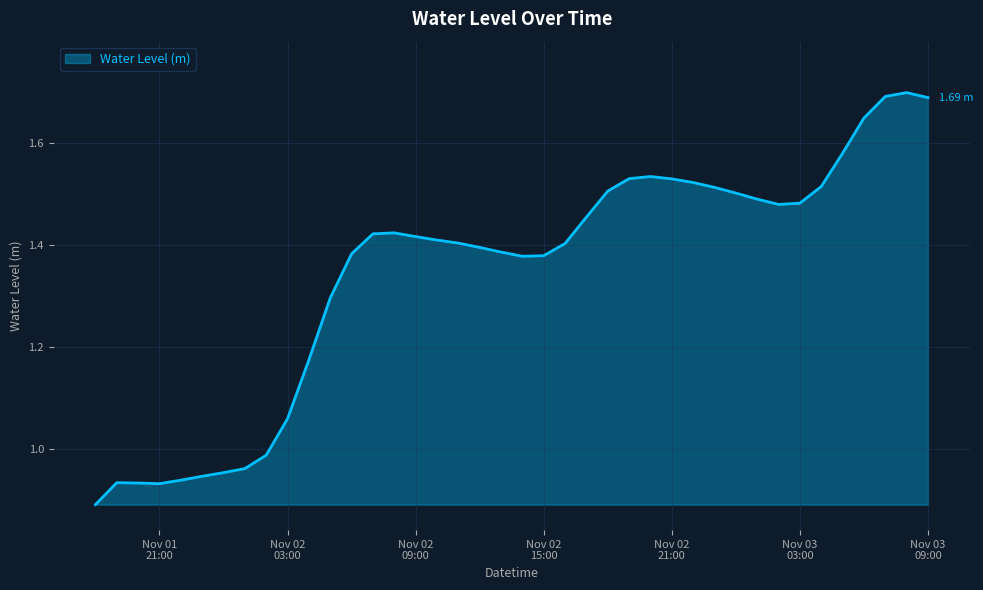

What is the difference between the maximum and minimum values?

0.8